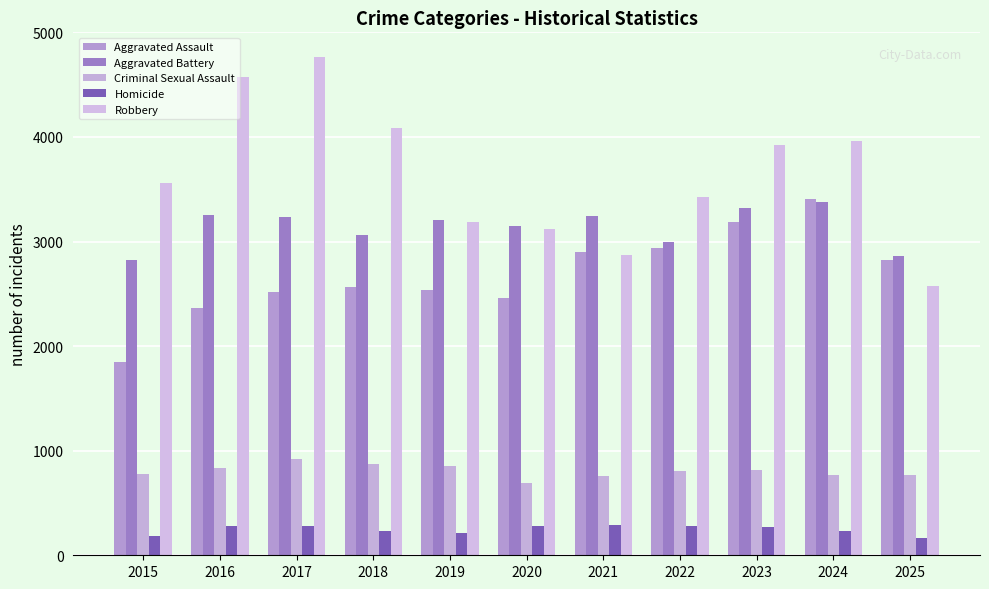

Reading left to right, transcribe all the data shown in this chart.

Aggravated Assault: 2015=1848	2016=2366	2017=2515	2018=2567	2019=2541	2020=2461	2021=2897	2022=2940	2023=3186	2024=3410	2025=2822
Aggravated Battery: 2015=2822	2016=3250	2017=3234	2018=3065	2019=3202	2020=3151	2021=3248	2022=2999	2023=3321	2024=3377	2025=2861
Criminal Sexual Assault: 2015=778	2016=833	2017=921	2018=877	2019=857	2020=689	2021=755	2022=804	2023=816	2024=767	2025=763
Homicide: 2015=185	2016=282	2017=281	2018=230	2019=215	2020=277	2021=287	2022=284	2023=269	2024=228	2025=163
Robbery: 2015=3560	2016=4572	2017=4762	2018=4090	2019=3191	2020=3116	2021=2874	2022=3425	2023=3922	2024=3961	2025=2574